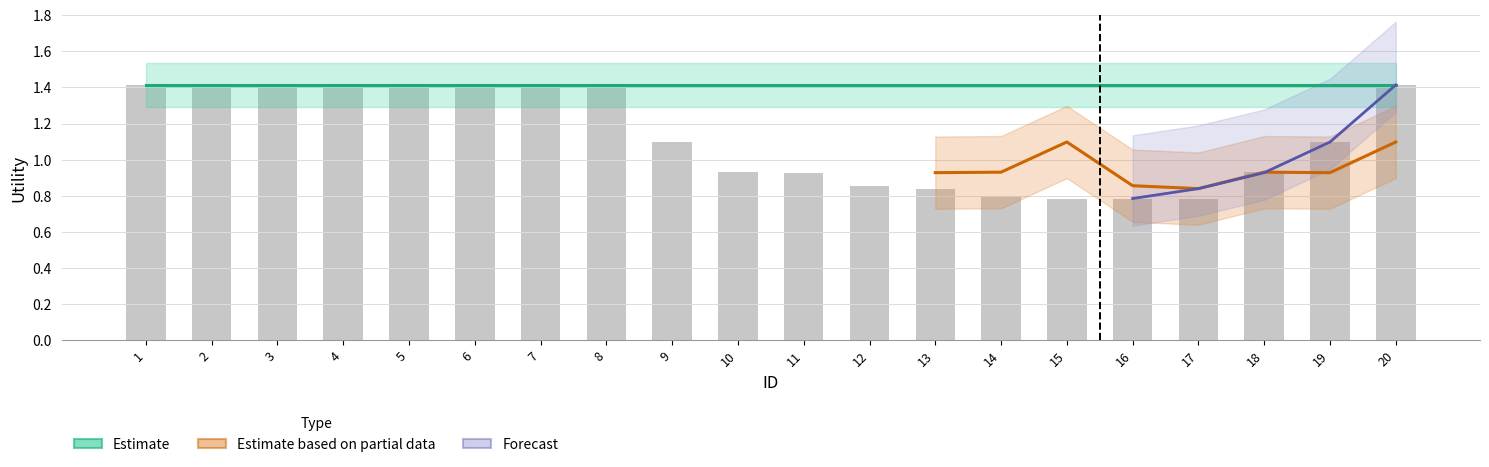

What are all the series names shown in the legend?

Estimate, Estimate based on partial data, Forecast